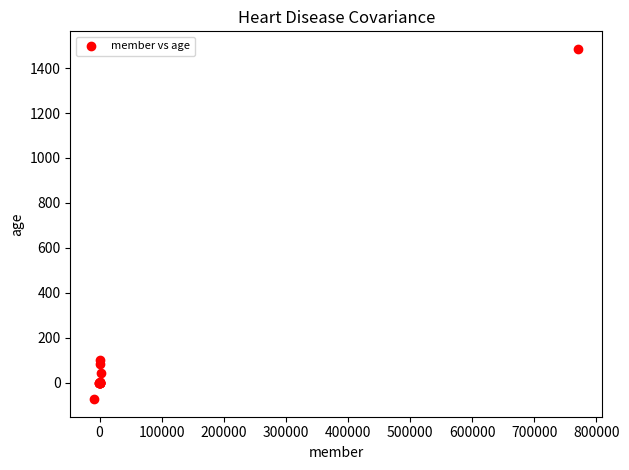

What Y value in the scatter plot is closest to 706?

103.0